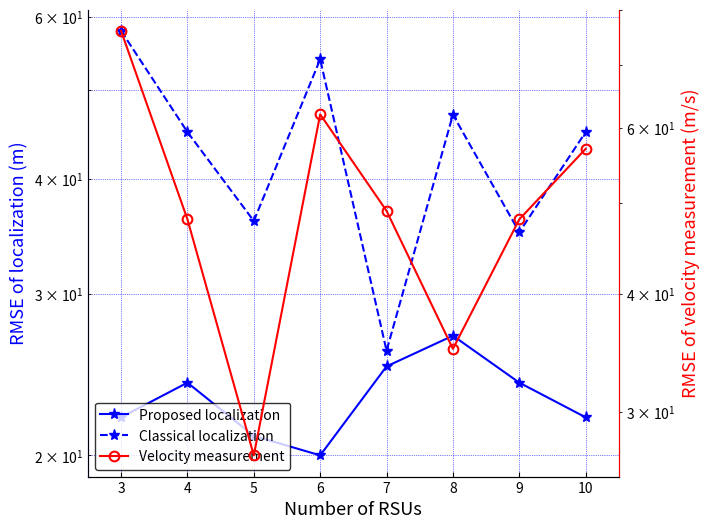

Reading right to left, transcribe all the data shown in this chart.

i1 k1 (Proposed localization): 22	24	27	25	20	21	24	22
i2 k1 (Classical localization): 45	35	47	26	54	36	45	58
i5 k1 (Velocity measurement): 57	48	35	49	62	27	48	76